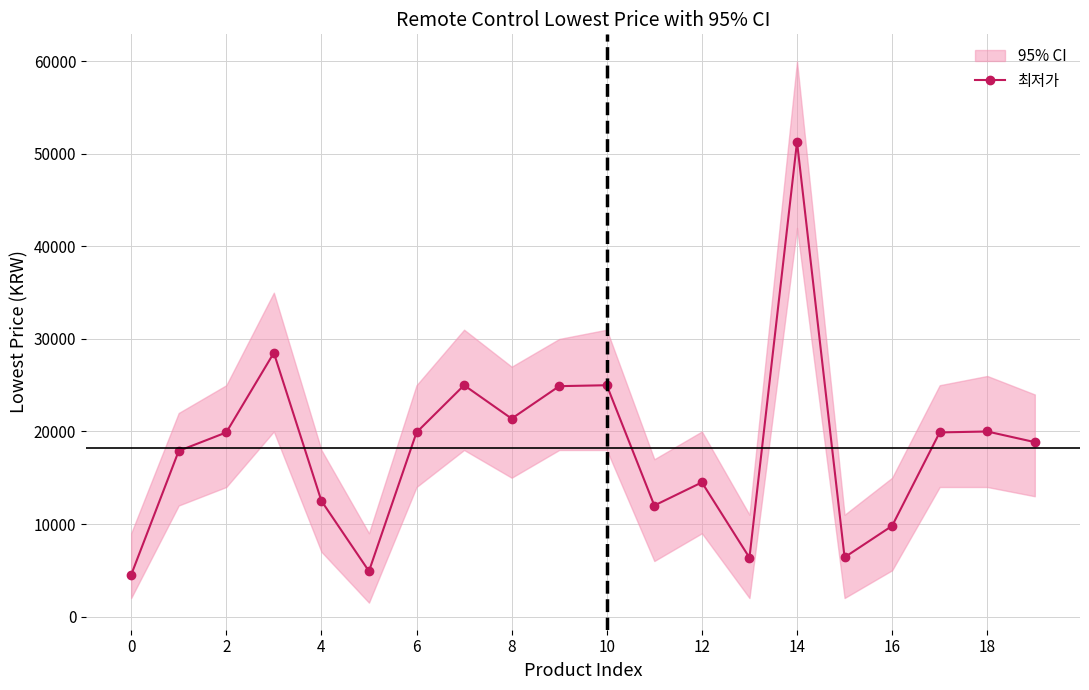

In 최저가, how many points are higher than both neighbors (excluding endpoints)?

6